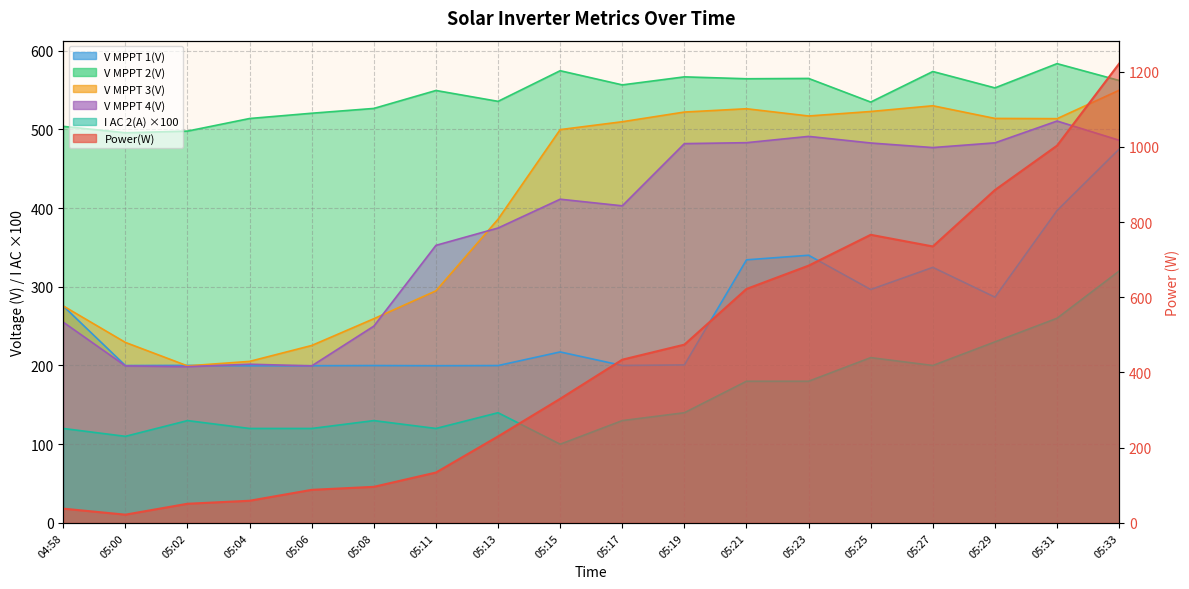

What is the difference between the maximum and minimum values in the V MPPT 4(V) series?

312.0